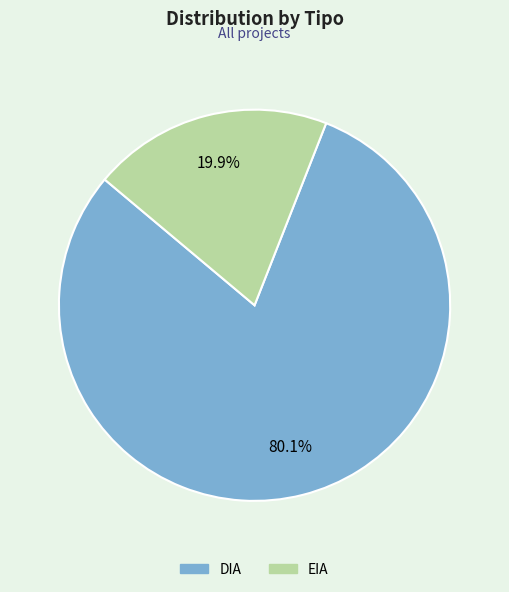

Is it true that EIA is 20% of the pie?

True